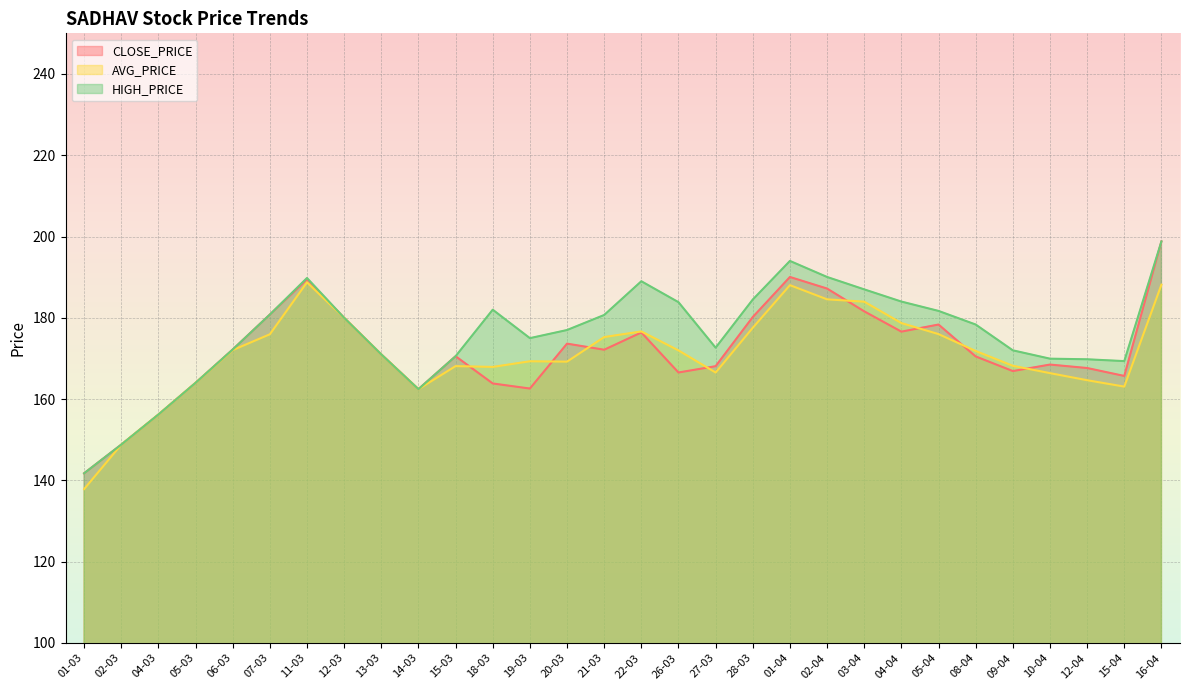

What is the total value across all series at 02-04?

561.8